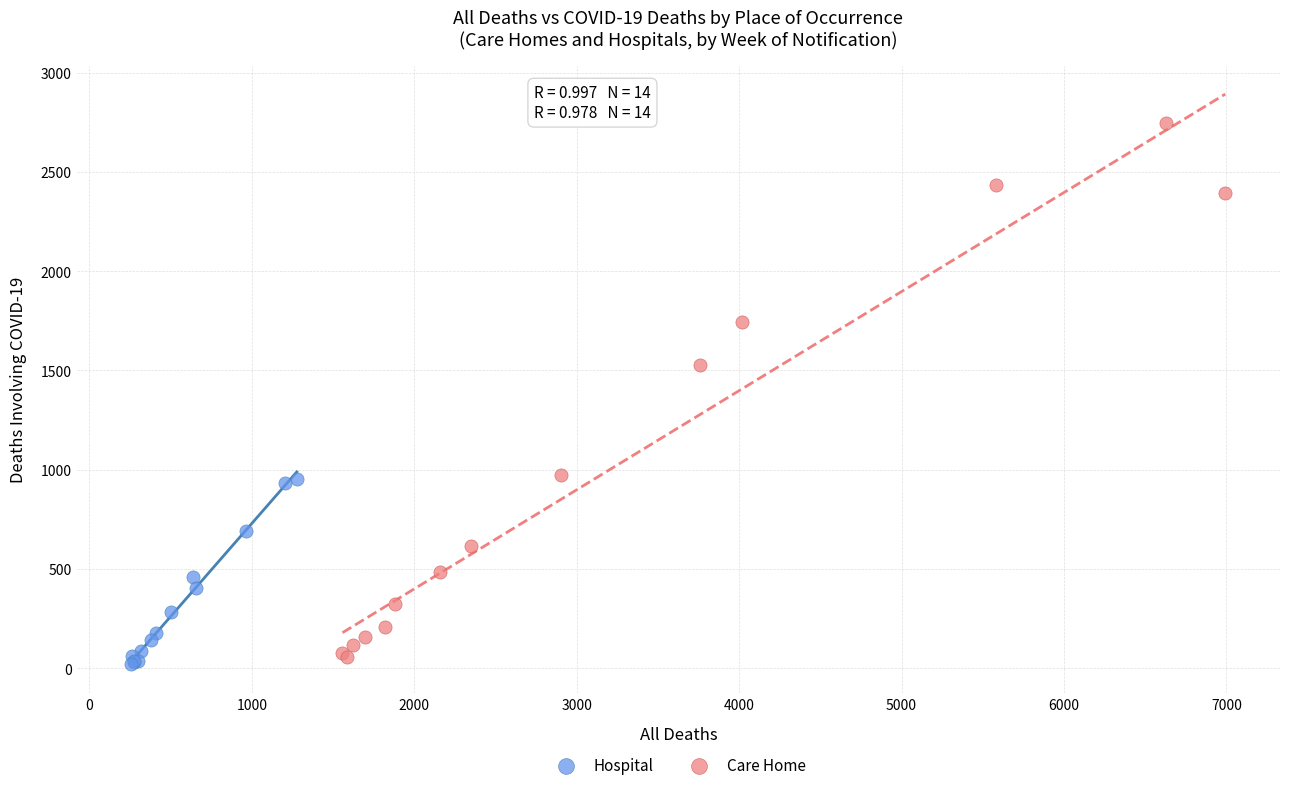

What are all the series names shown in the legend?

Hospital, Care Home